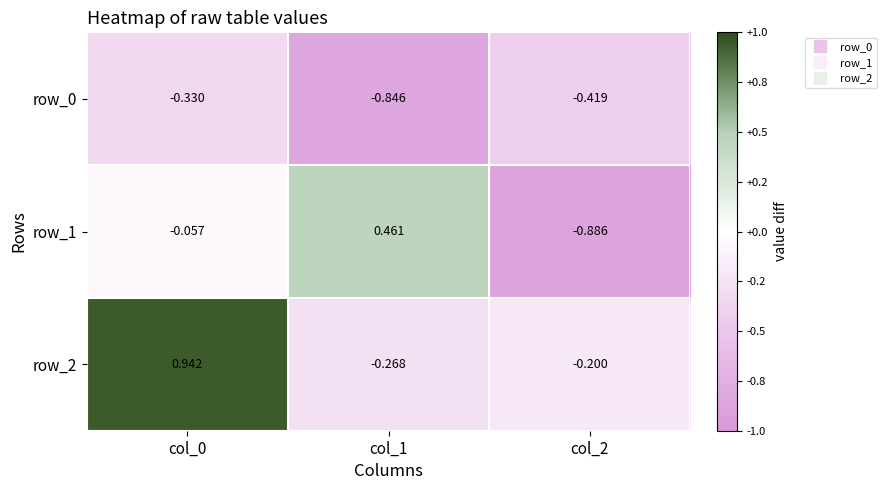

Is the value of row_1 at col_0 greater than the value of row_0 at col_1?

Yes